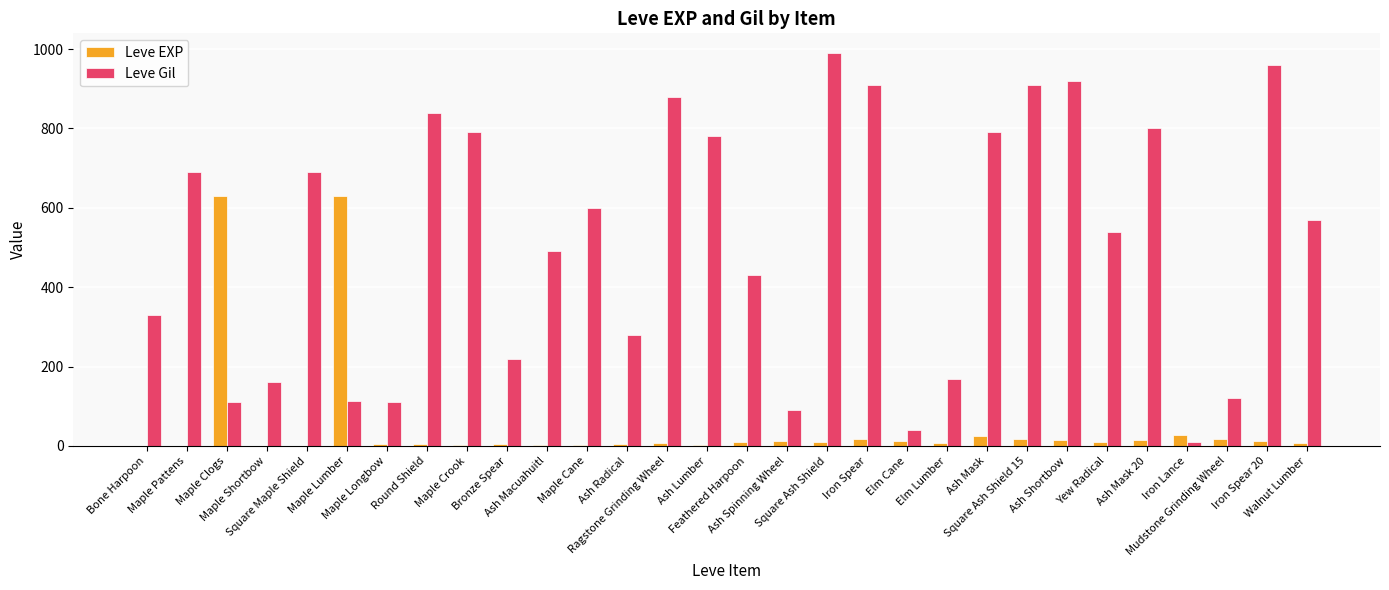

Are the bars grouped side by side (vs. stacked)?

Yes